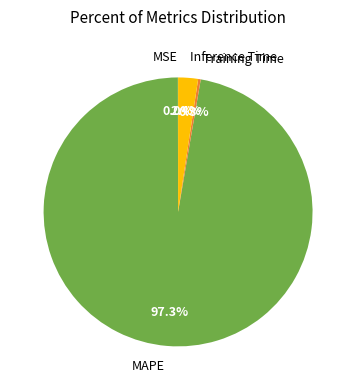

Which has a higher value, Inference Time or Training Time?

Inference Time